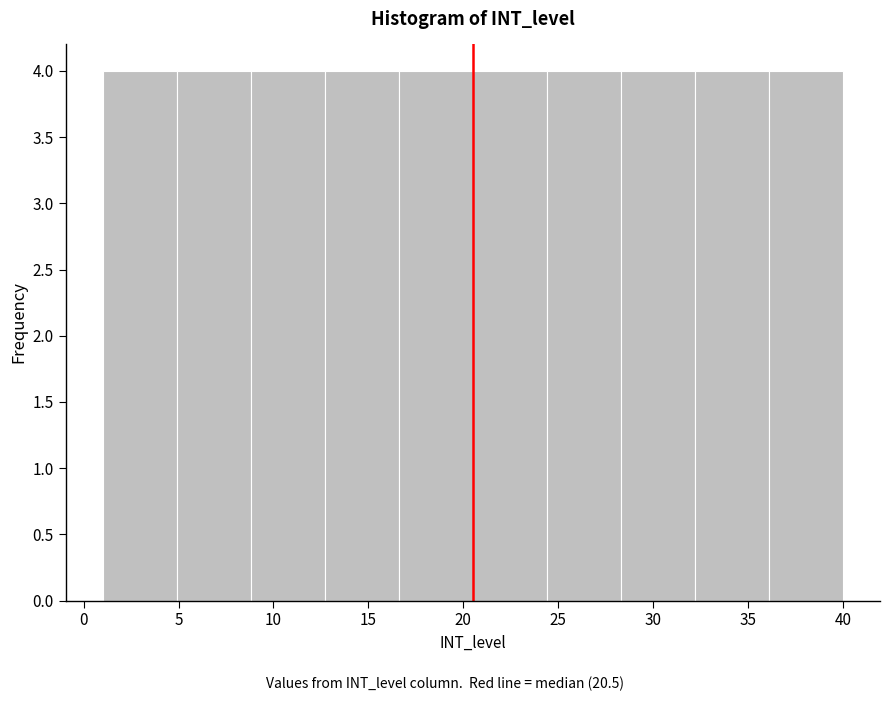

Reading left to right, list every bar in this chart as the range it spans on the x-axis followed by its height. Neither the bar edges nor the heights are printed on the chart, so give them approximately, as read against the axes.

1.0 to 4.9: 4
4.9 to 8.8: 4
8.8 to 12.7: 4
12.7 to 16.6: 4
16.6 to 20.5: 4
20.5 to 24.4: 4
24.4 to 28.3: 4
28.3 to 32.2: 4
32.2 to 36.1: 4
36.1 to 40.0: 4